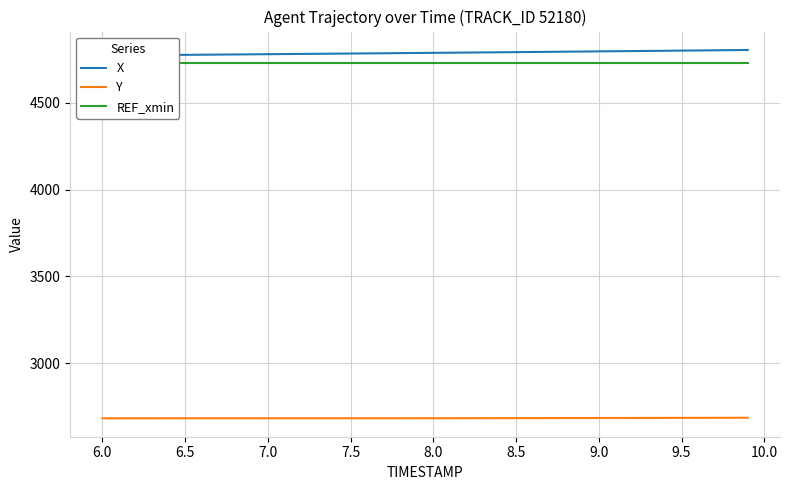

Which series has the largest range (max minus min)?

X